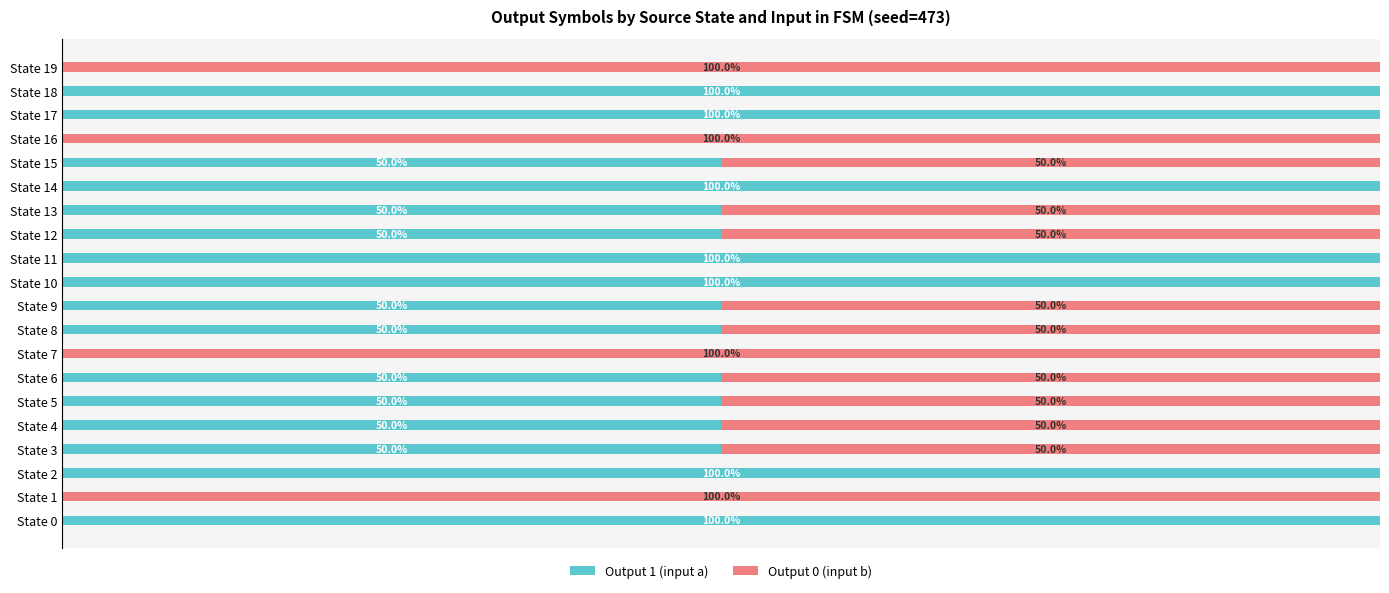

Reading left to right, transcribe all the data shown in this chart.

Output 1 (input a): 100	0	100	50	50	50	50	0	50	50	100	100	50	50	100	50	0	100	100	0
Output 0 (input b): 0	100	0	50	50	50	50	100	50	50	0	0	50	50	0	50	100	0	0	100